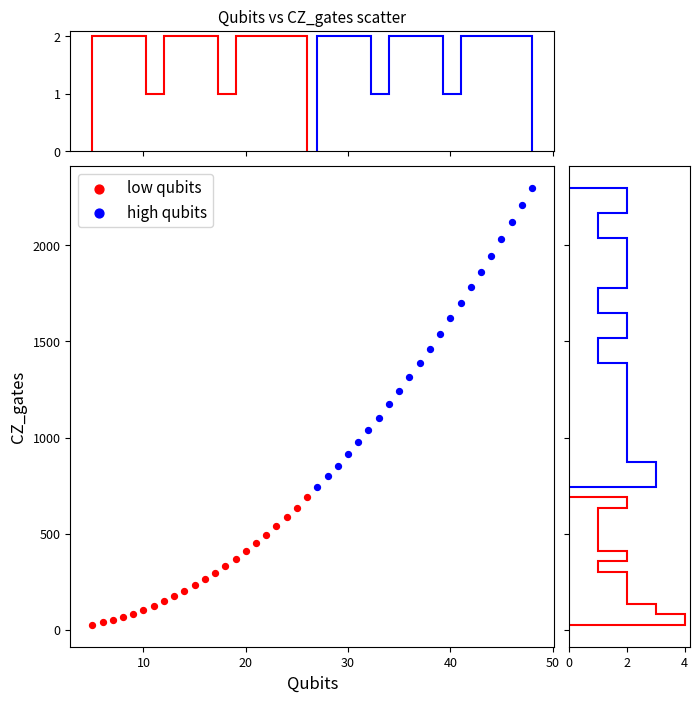

Which series contains the lowest Y value?

low qubits